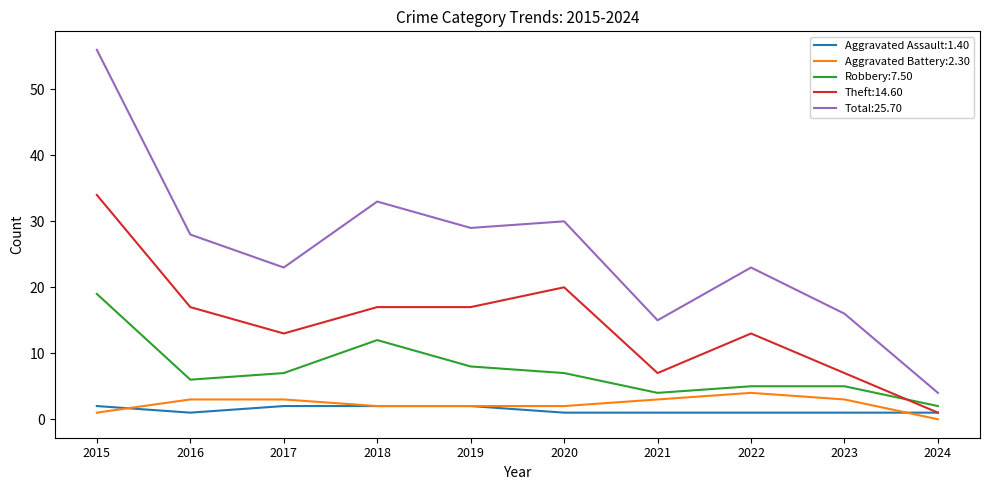

True or false: Robbery:7.50 and Total:25.70 intersect in this chart.

False